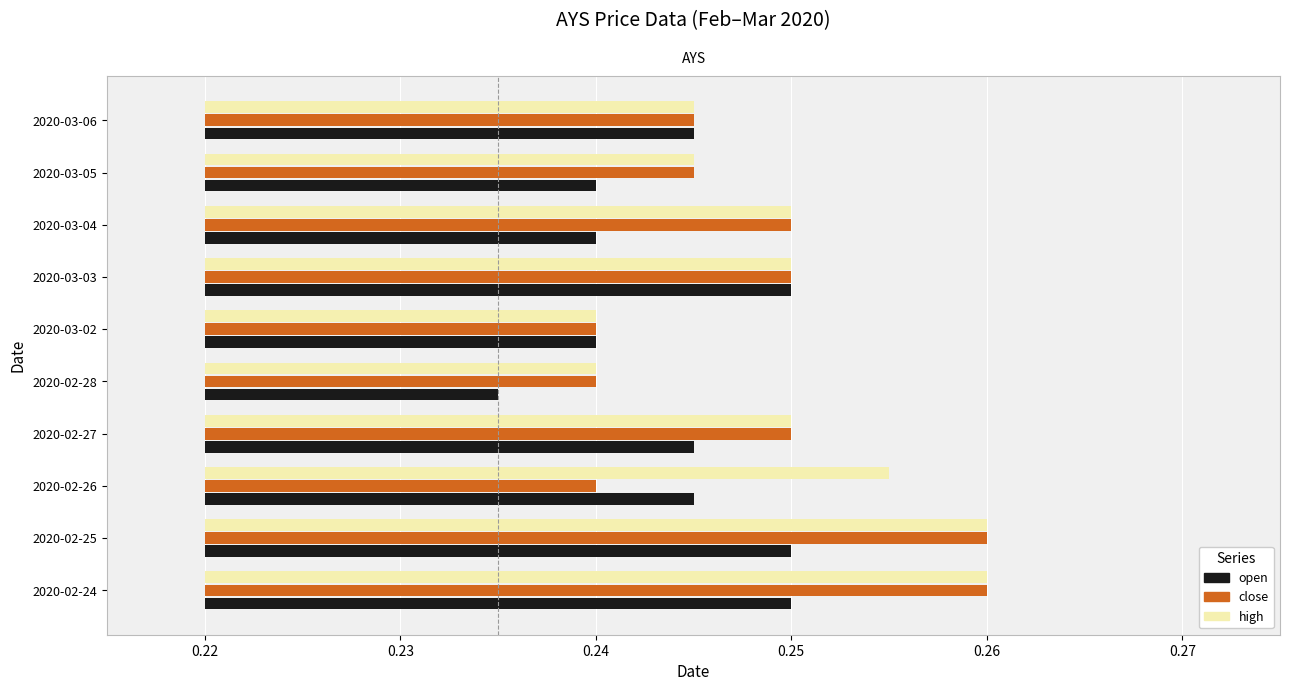

How many distinct data groups are displayed?

3